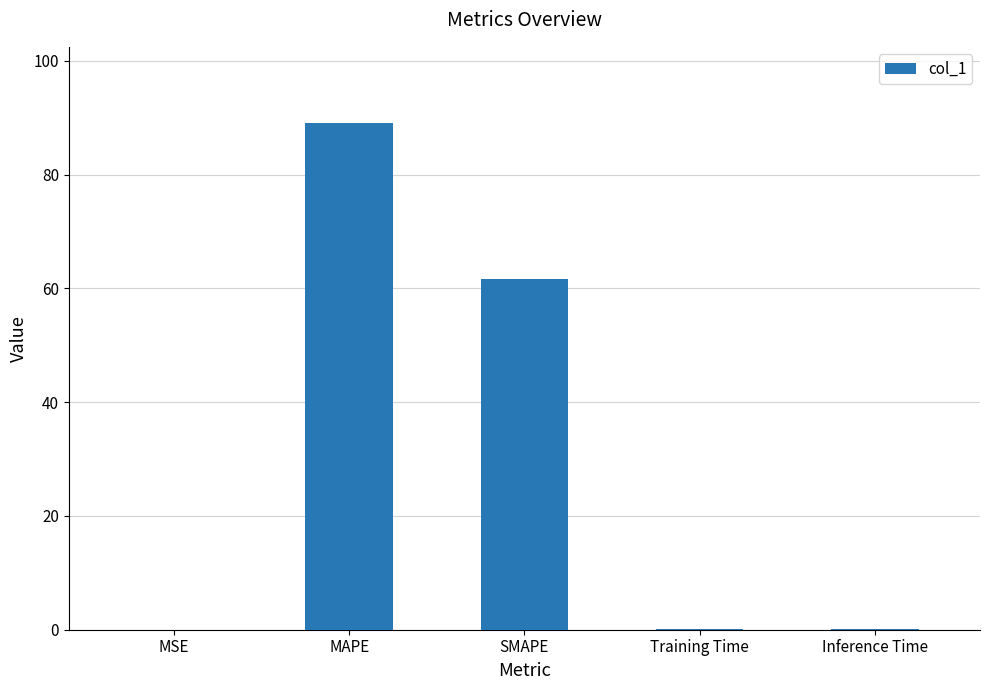

What is the sum of all values?

150.9